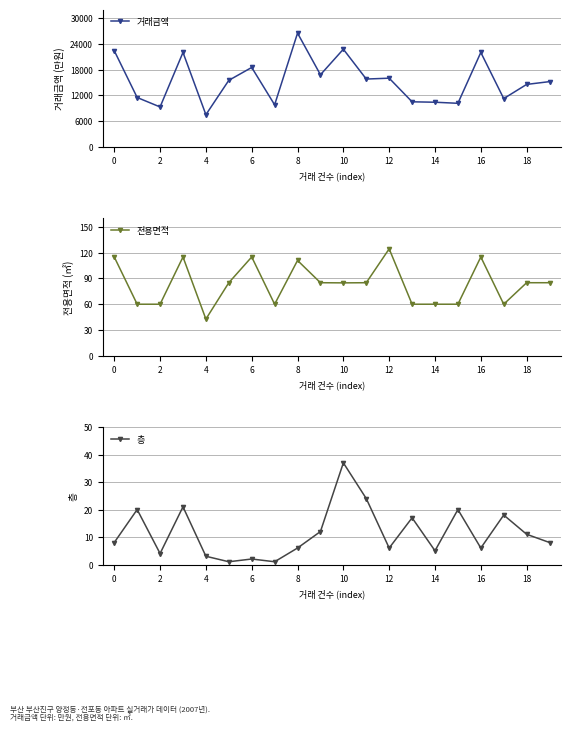

True or false: 층 has more than 2 interior local peaks.

True